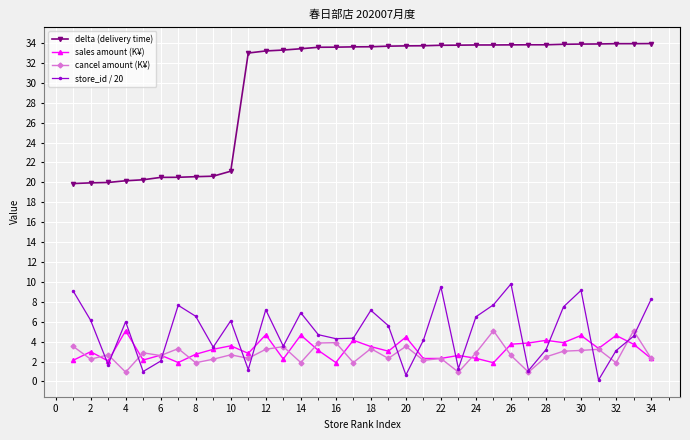

At how many categories does at least one series exceed 24?

24